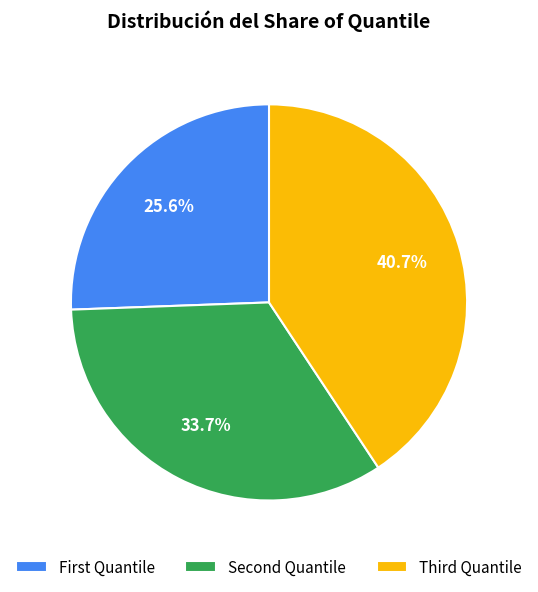

Is there any slice that represents more than half of the pie?

No